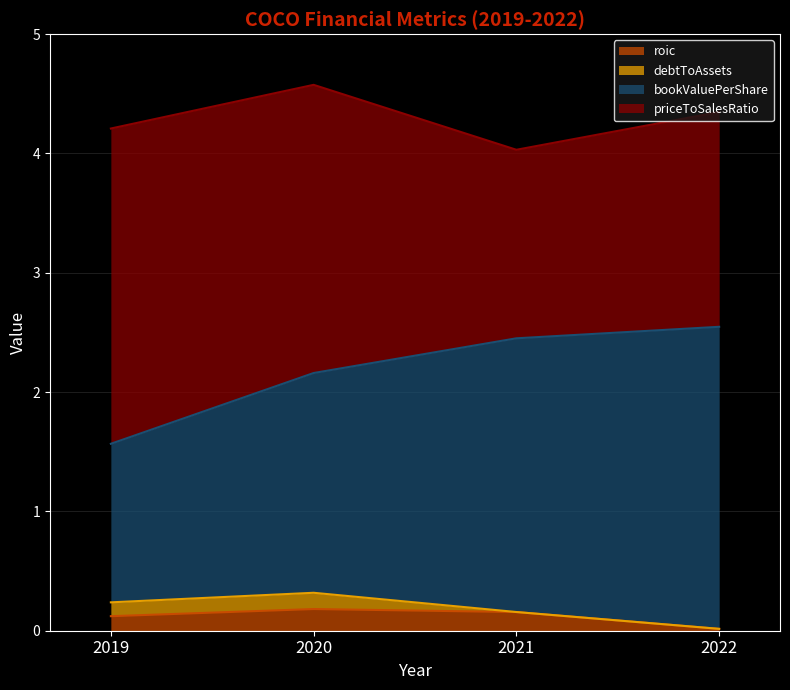

At which label is roic closest to 0?

2022